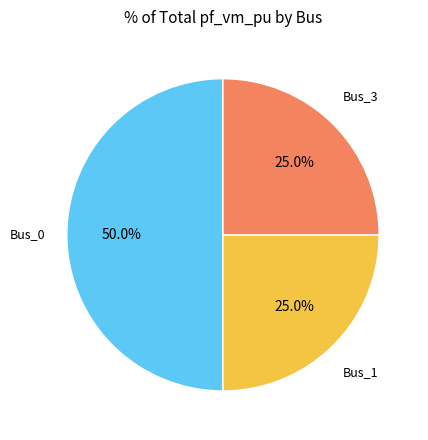

To the nearest percent, what is the difference between the largest and smallest slice percentages?

25%